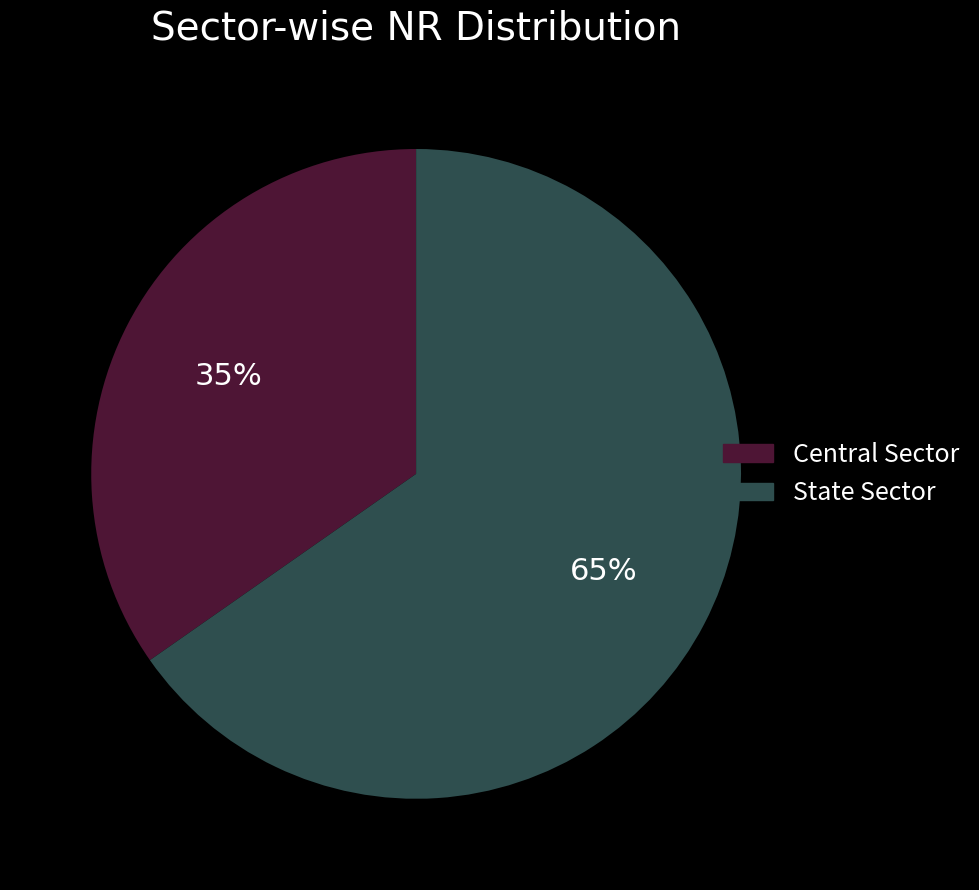

Which category accounts for the majority?

State Sector